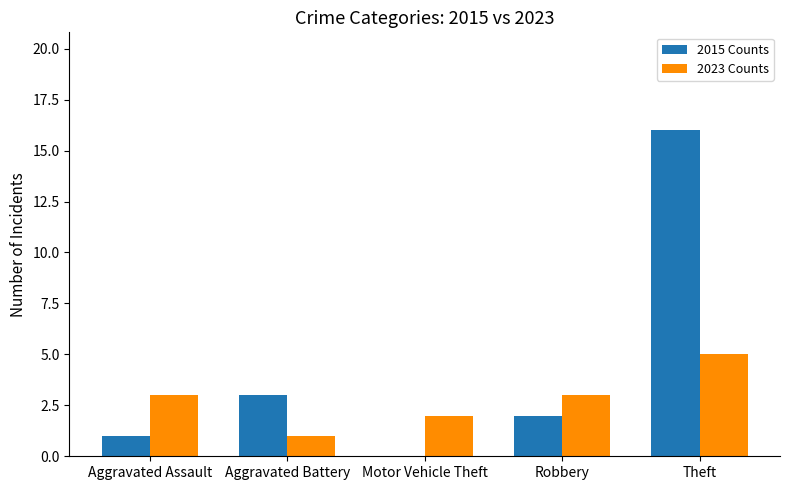

Reading right to left, transcribe all the data shown in this chart.

2015 Counts: 16	2	0	3	1
2023 Counts: 5	3	2	1	3